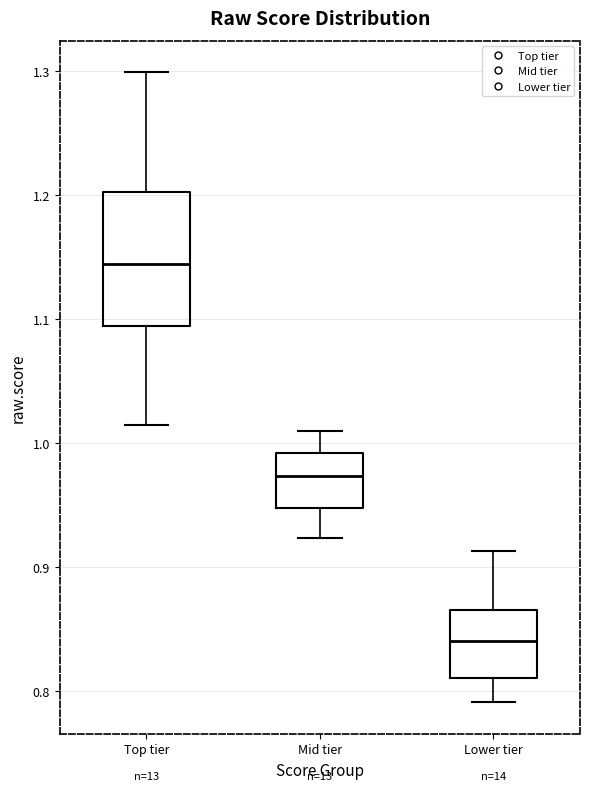

Reading left to right, transcribe this box plot: for each box, give where its median line is, the range the box spans, and where its two whiskers end, as read against the y-axis. The values are not printed on the chart, so give them approximately, as read against the axis.

Top tier: median 1.14, box 1.09 to 1.20, whiskers 1.01 to 1.30
Mid tier: median 0.97, box 0.95 to 0.99, whiskers 0.92 to 1.01
Lower tier: median 0.84, box 0.81 to 0.87, whiskers 0.79 to 0.91